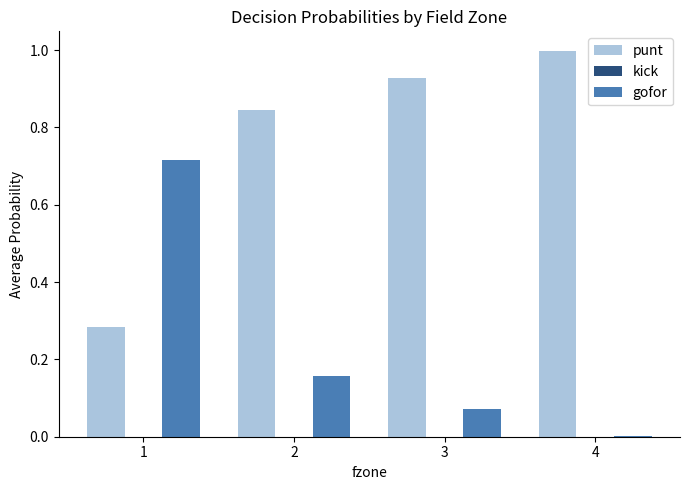

Is the value of punt at 1 greater than the value of gofor at 4?

Yes